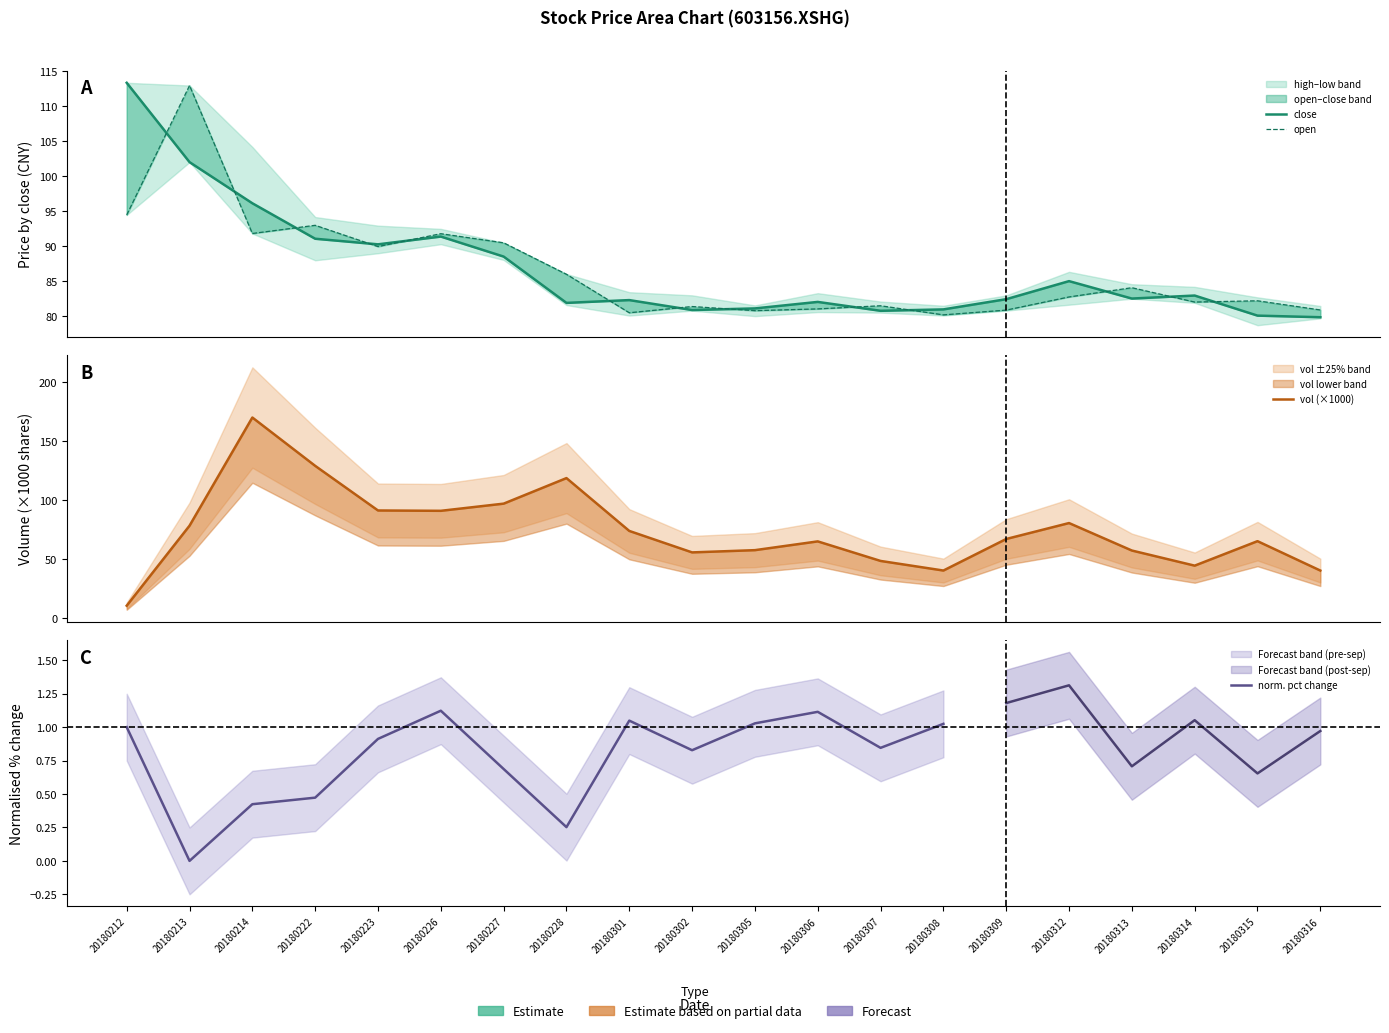

How many values in the open series exceed 82?

12